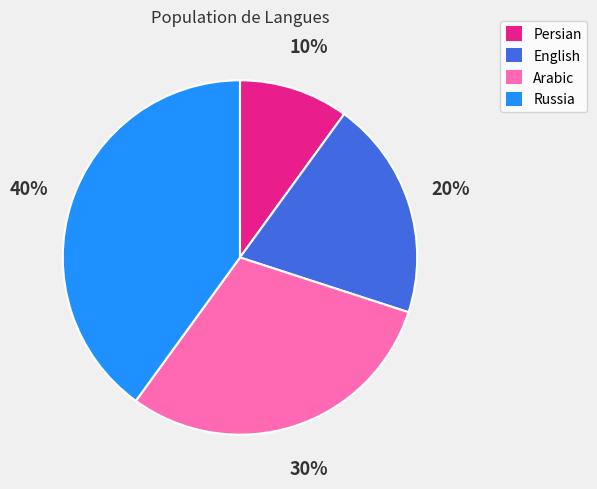

How many segments does this pie chart have?

4